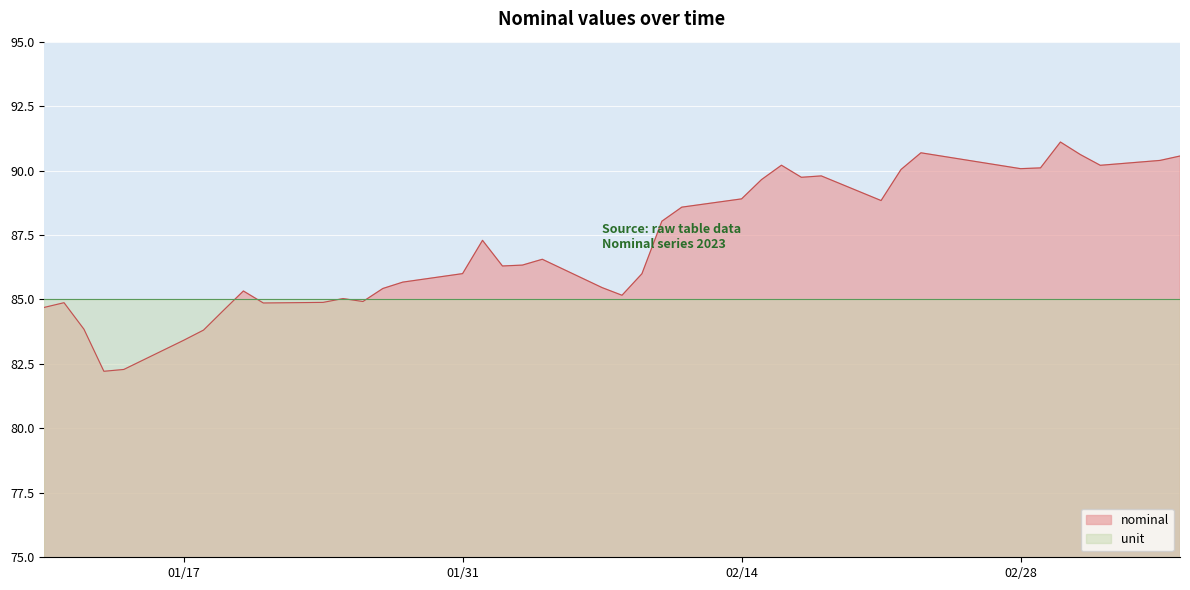

Which series has the largest total across all categories?

nominal